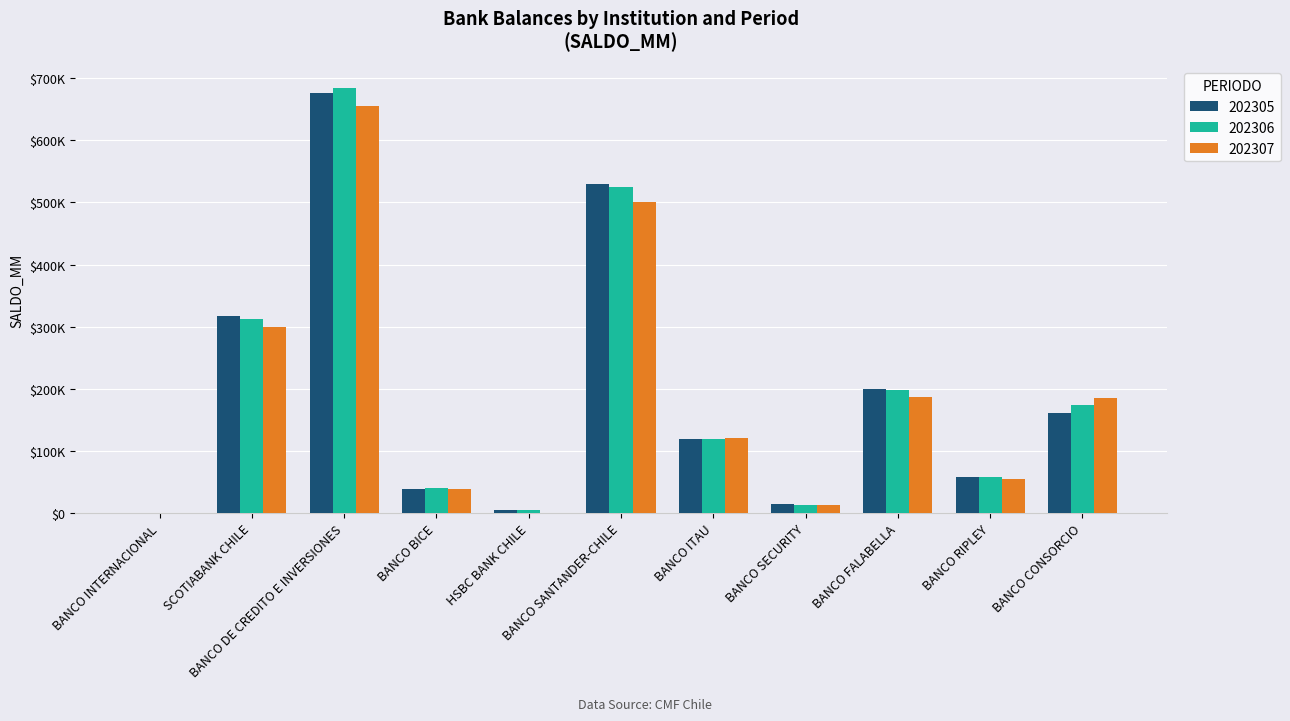

Reading left to right, list all the values displayed in this chart.

202305: 191.0	317376.5	676686.3	39506.8	4319.1	529996.0	119255.9	14262.5	199911.0	57288.4	161279.4
202306: 233.1	311729.5	684573.6	39758.3	4319.1	525065.4	118575.1	13608.8	198154.4	58829.3	173731.3
202307: 188.5	299316.7	655799.7	39569.2	784.3	500798.8	120279.1	12922.4	186373.5	55100.1	185047.5